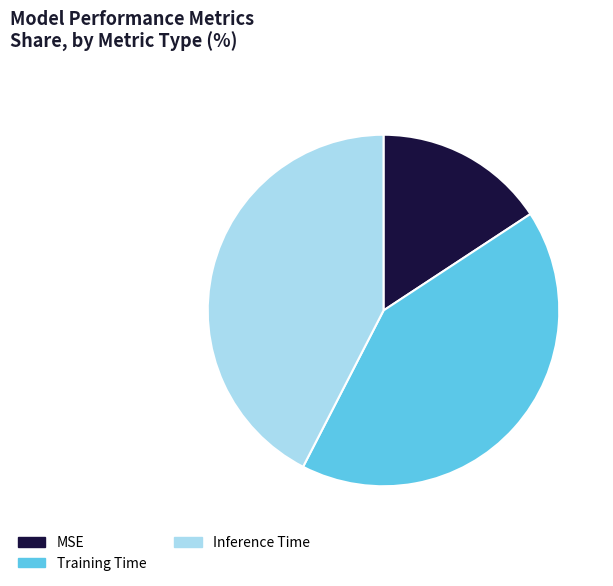

Which has a higher value, Inference Time or Training Time?

Inference Time